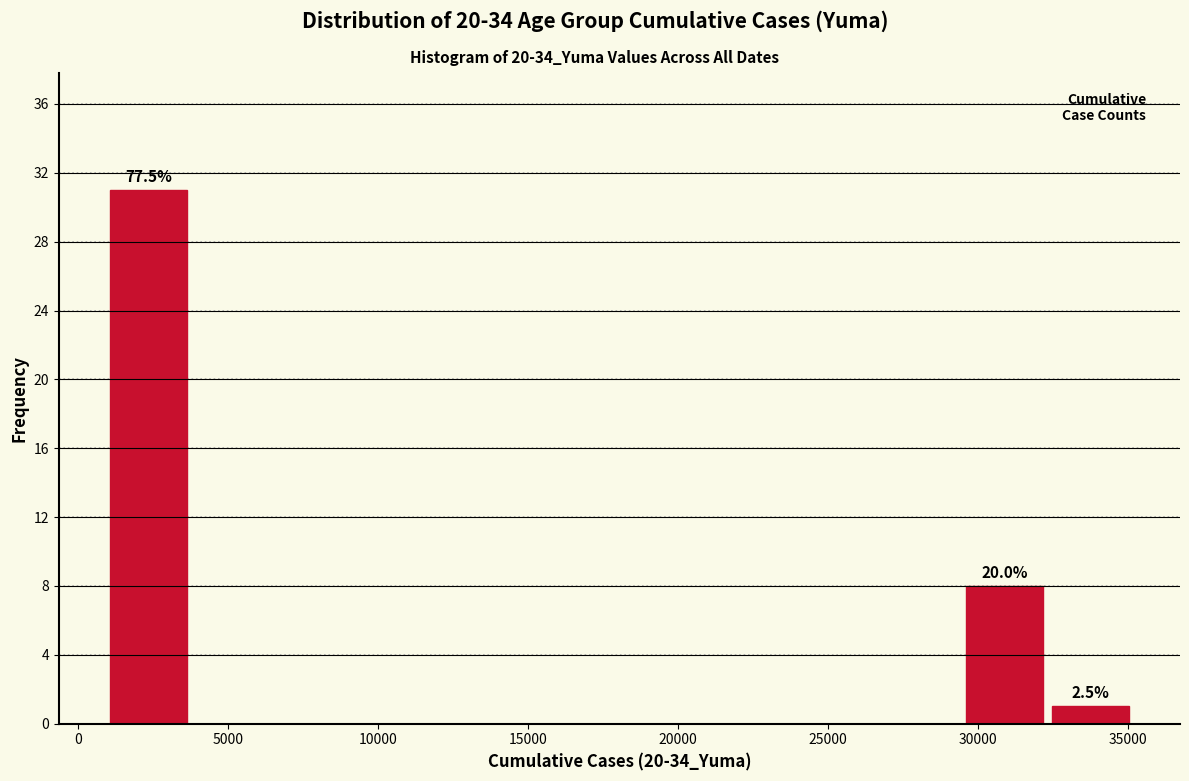

Over which range of the x-axis is the bar tallest?

1000 to 4000